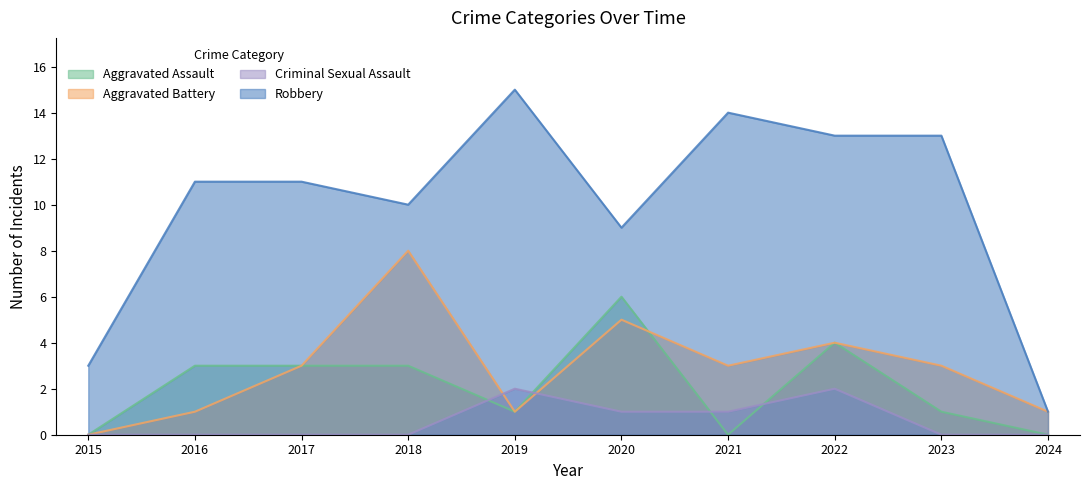

At how many categories does at least one series exceed 11?

4